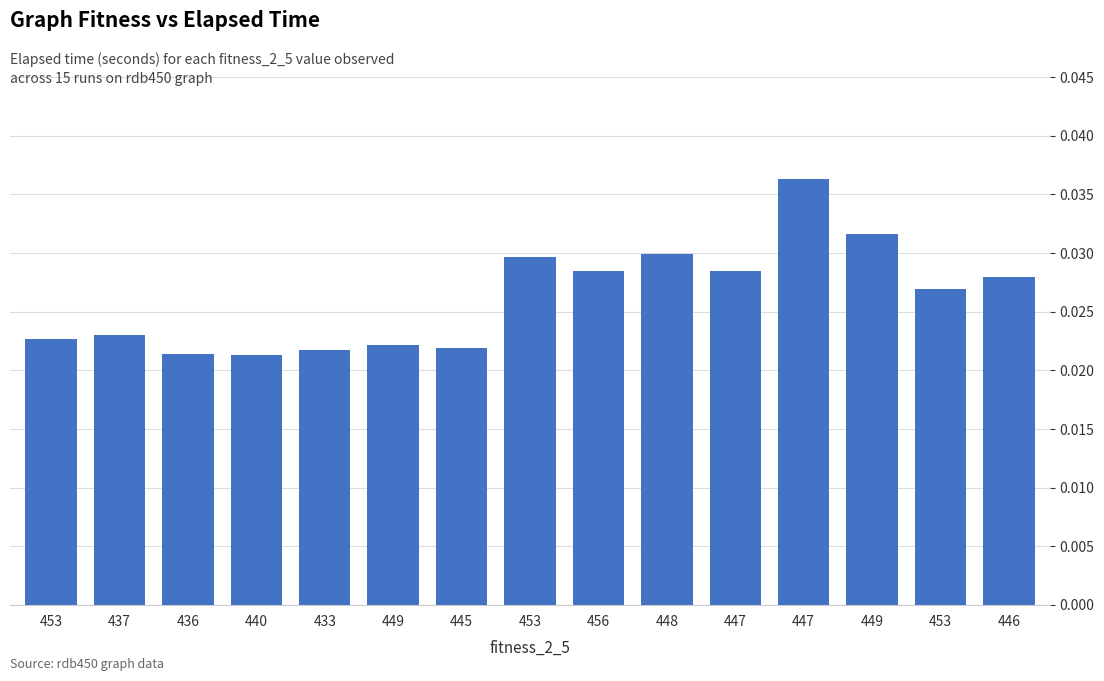

Is it true that the value at 449 is 0.0?

True